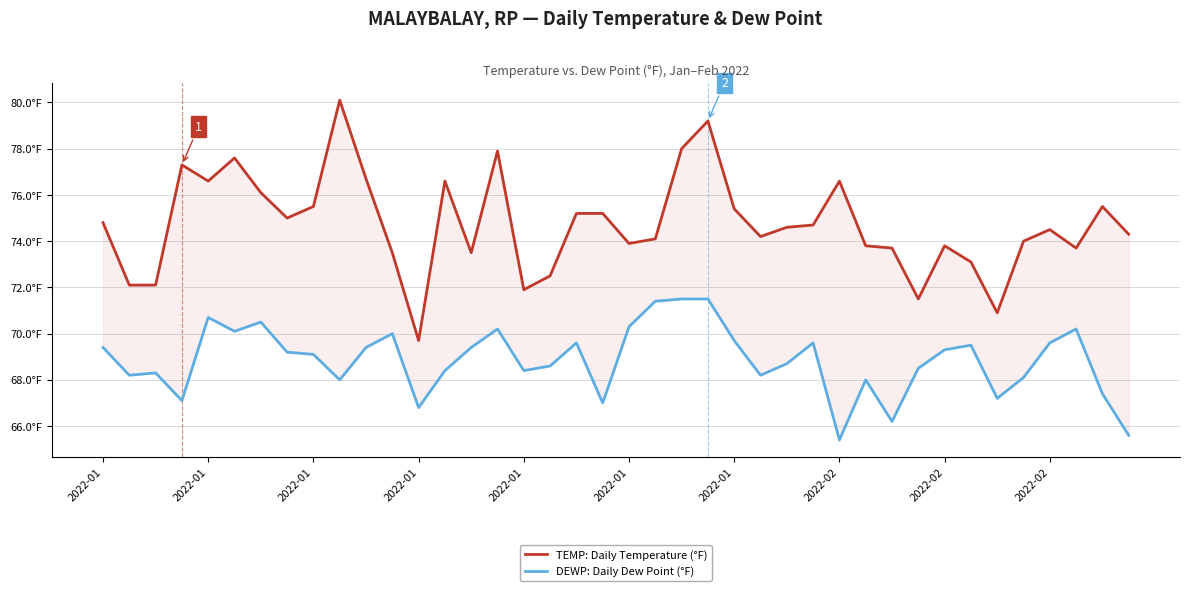

Where is the first local maximum for TEMP: Daily Temperature (°F)?

2022-01